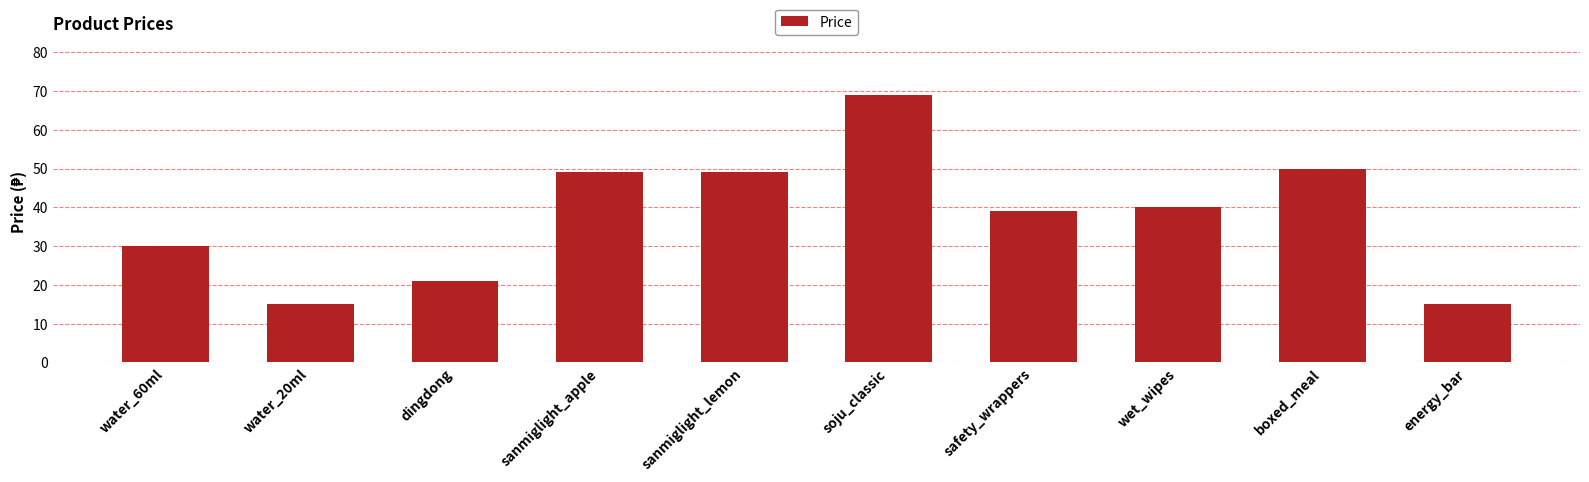

Which category has the highest value across all series?

soju_classic